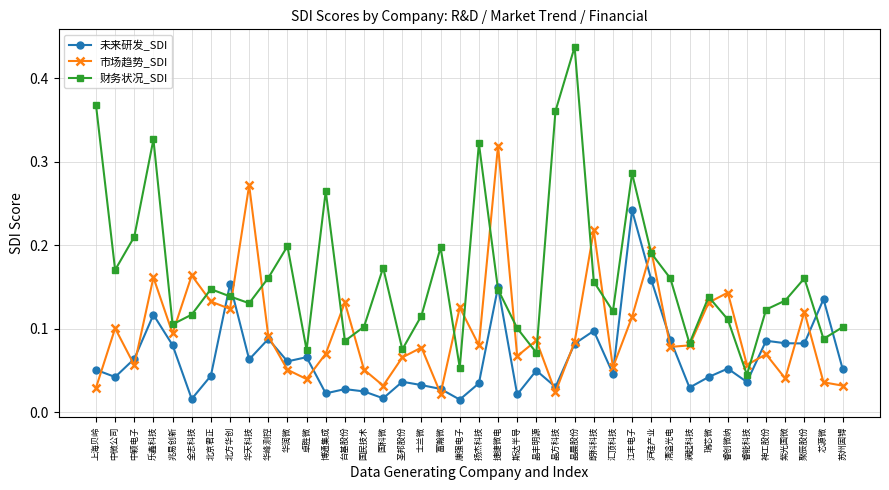

Which category has the highest value in the 未来研发_SDI series?

江丰电子